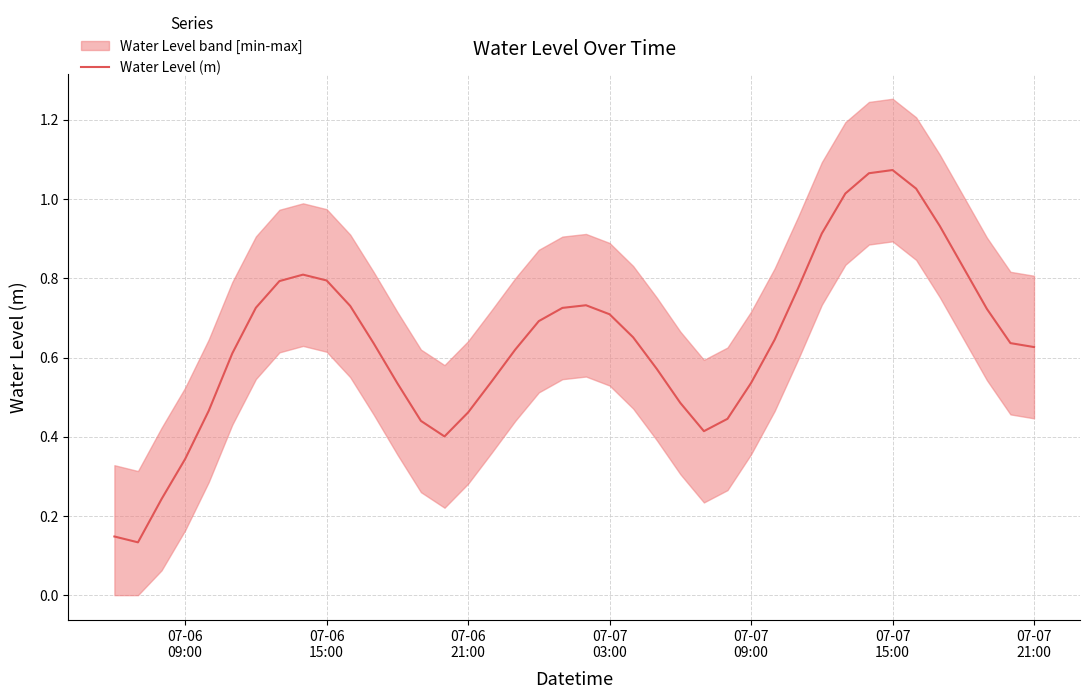

Reading left to right, list all the values displayed in this chart.

0.1	0.1	0.2	0.3	0.5	0.6	0.7	0.8	0.8	0.8	0.7	0.6	0.5	0.4	0.4	0.5	0.5	0.6	0.7	0.7	0.7	0.7	0.7	0.6	0.5	0.4	0.4	0.5	0.6	0.8	0.9	1.0	1.1	1.1	1.0	0.9	0.8	0.7	0.6	0.6